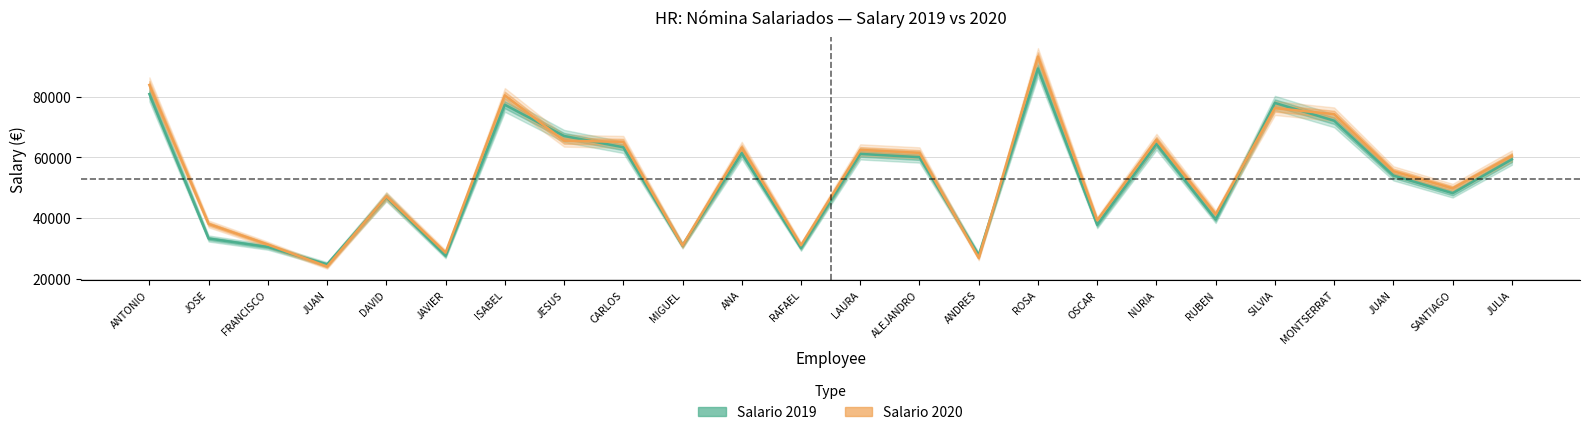

Reading right to left, list all the values displayed in this chart.

Salario 2019: JULIA=59330	SANTIAGO=48190	JUAN=54000	MONTSERRAT=72090	SILVIA=77950	RUBEN=39520	NURIA=64390	OSCAR=37760	ROSA=89310	ANDRES=27735	ALEJANDRO=60060	LAURA=61148	RAFAEL=30080	ANA=61400	MIGUEL=30920	CARLOS=63330	JESUS=67050	ISABEL=77350	JAVIER=27560	DAVID=46910	JUAN=24712	FRANCISCO=30445	JOSE=33232	ANTONIO=80880
Salario 2020: JULIA=60478	SANTIAGO=49789	JUAN=55412	MONTSERRAT=74245	SILVIA=76245	RUBEN=41258	NURIA=65789	OSCAR=39245	ROSA=93245	ANDRES=26853	ALEJANDRO=61478	LAURA=62453	RAFAEL=31012	ANA=63245	MIGUEL=30945	CARLOS=65125	JESUS=65481	ISABEL=80451	JAVIER=28564	DAVID=47125	JUAN=23989	FRANCISCO=31254	JOSE=38045	ANTONIO=83881